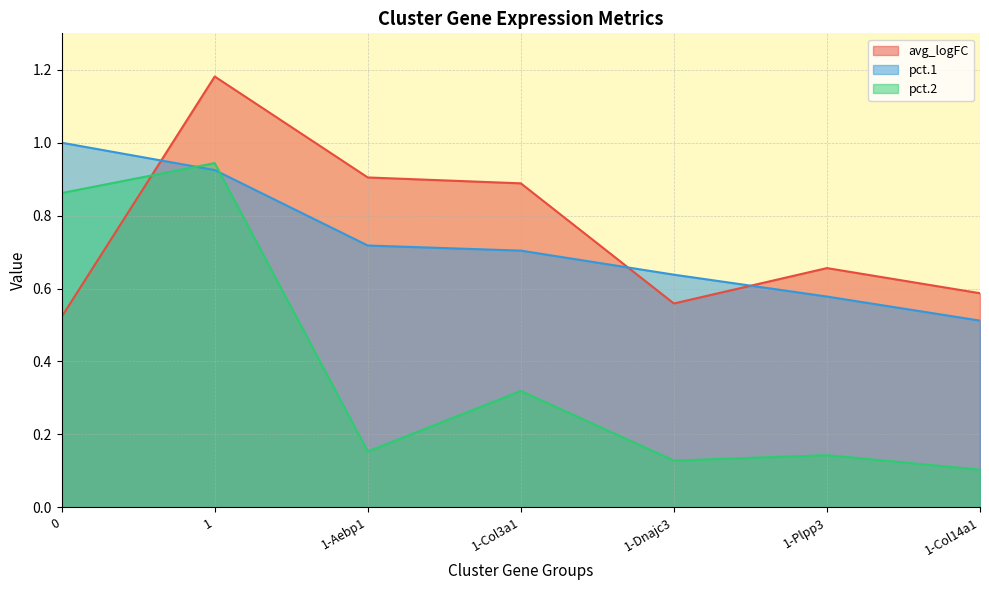

How many times do avg_logFC and pct.2 cross each other?

1